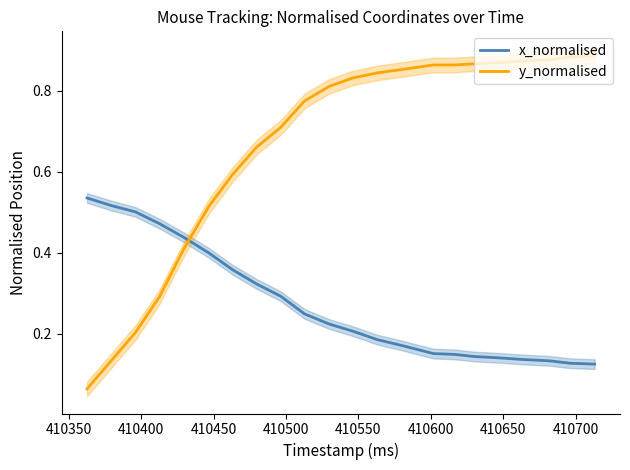

What is the difference between the maximum and minimum values in the x_normalised series?

0.4